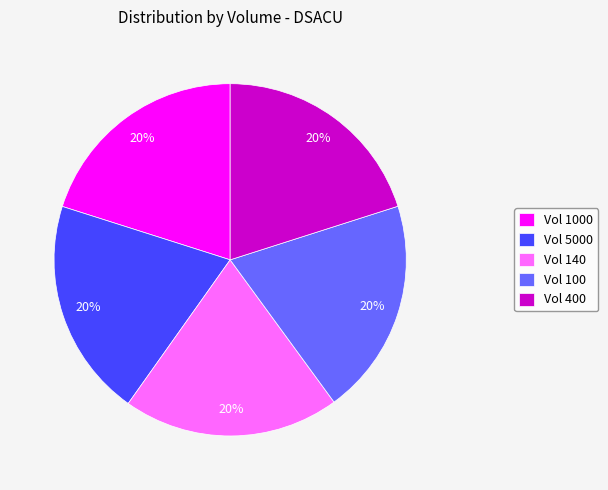

What percentage is the Vol 400 slice, to the nearest percent?

20%